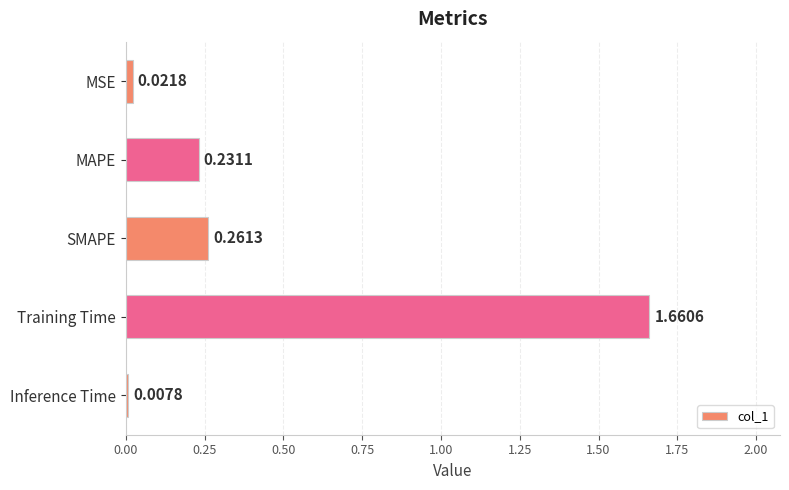

Which label corresponds to the largest value in the chart?

Training Time